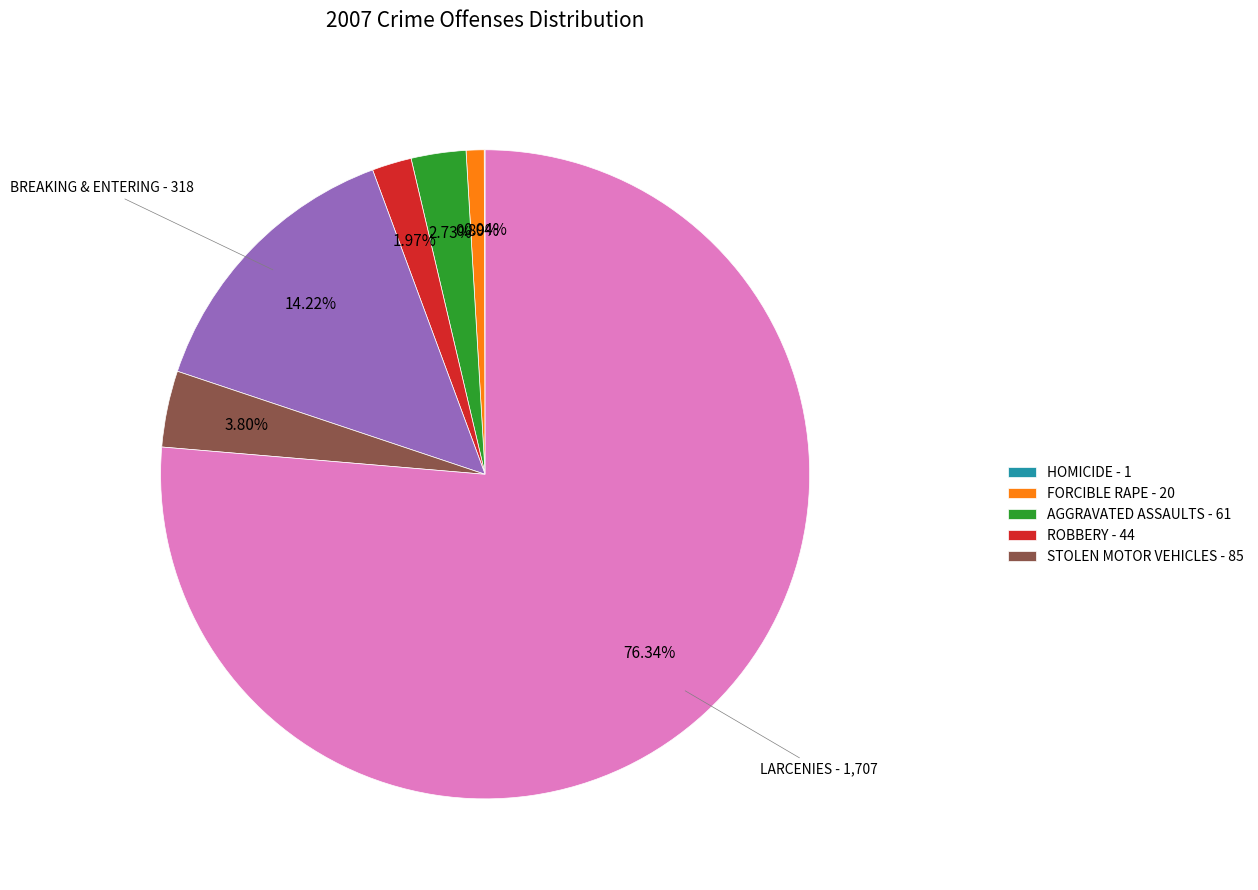

Does any single category account for the majority?

Yes